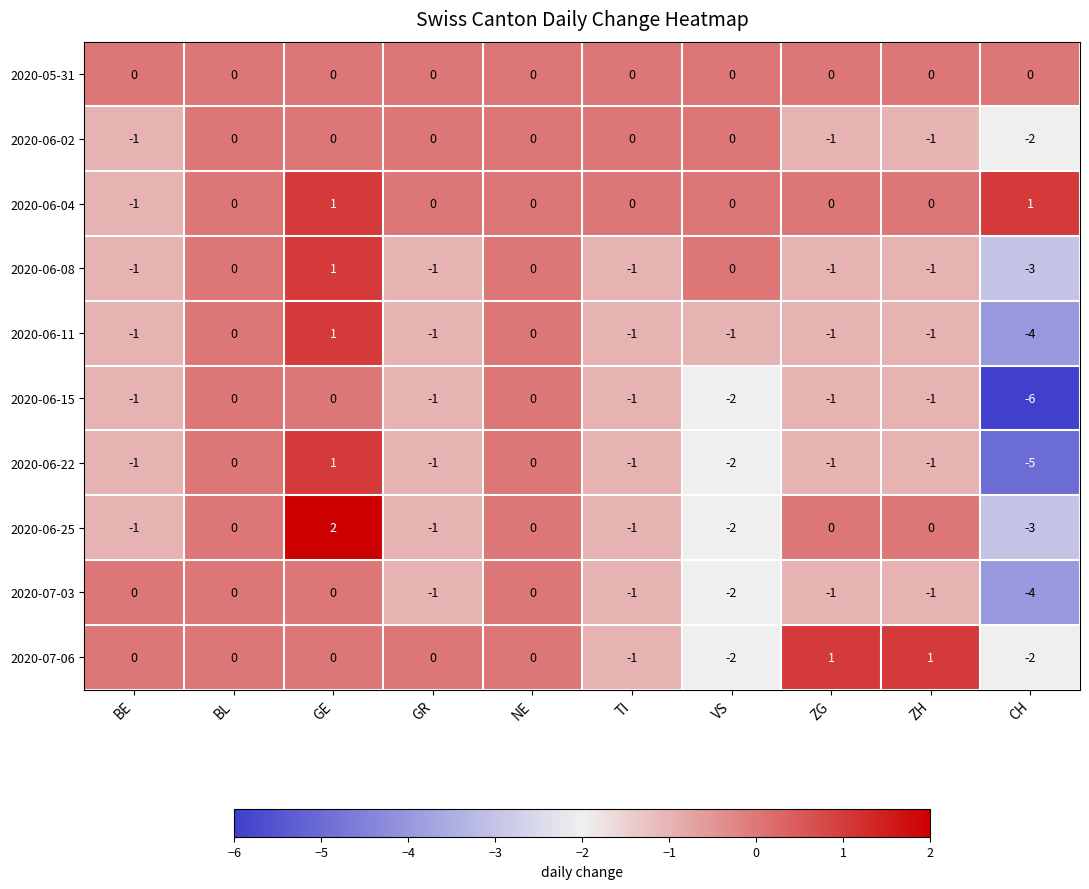

At which category is the sum across all series the highest?

GE